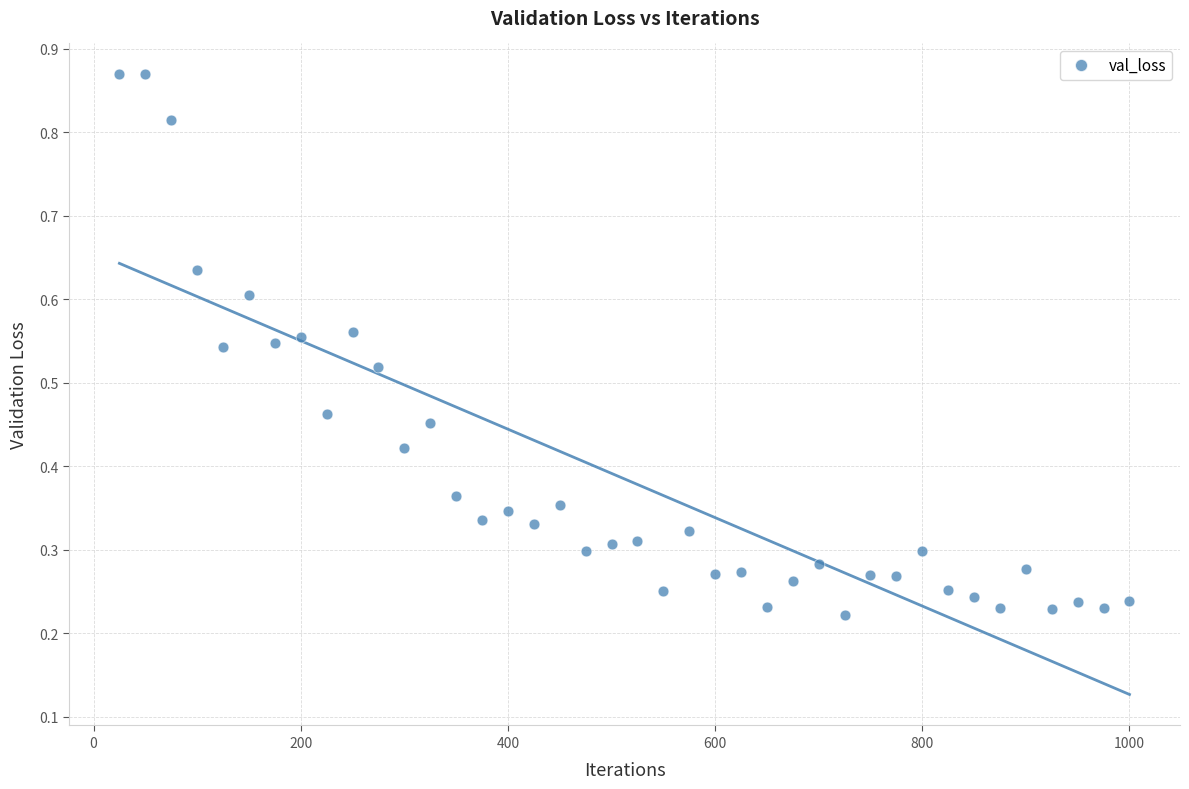

What is the range of X values (max minus min)?

975.0